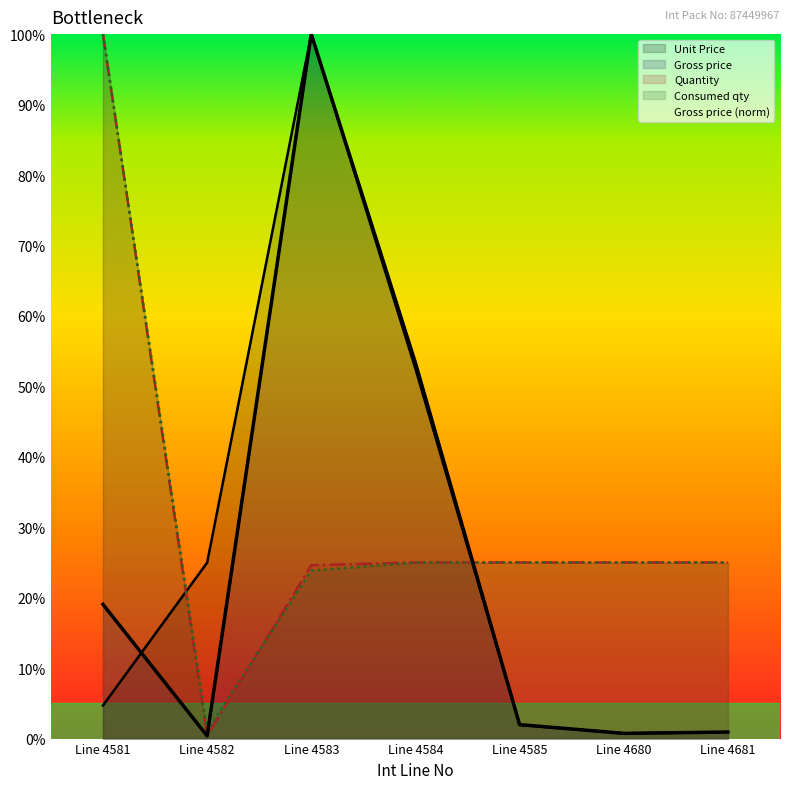

Is it true that Quantity equals 25.0 at Line 4681?

True